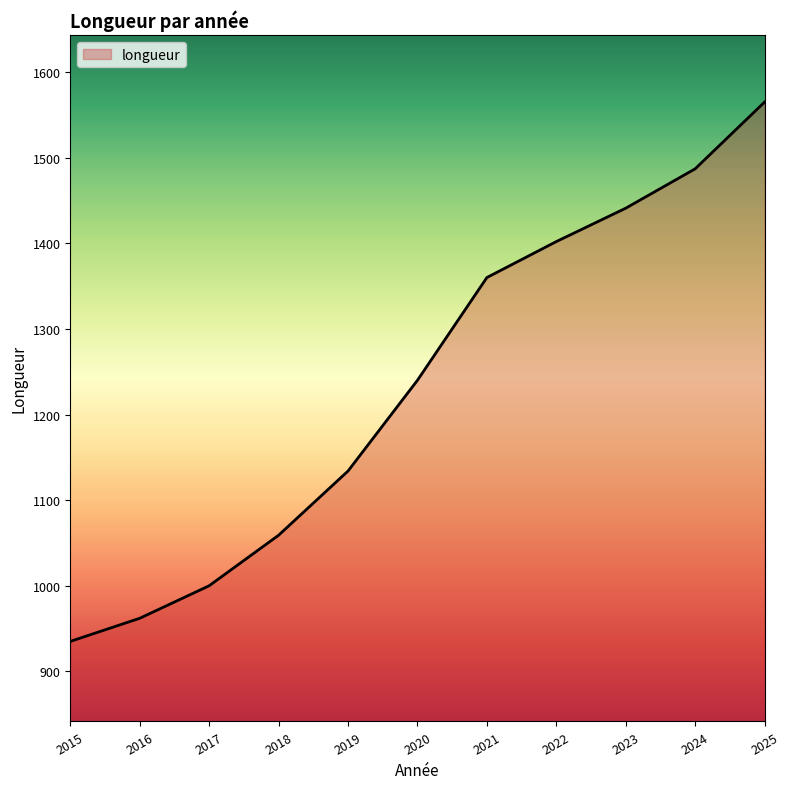

List the labels in order of value, smallest first.

2015, 2016, 2017, 2018, 2019, 2020, 2021, 2022, 2023, 2024, 2025